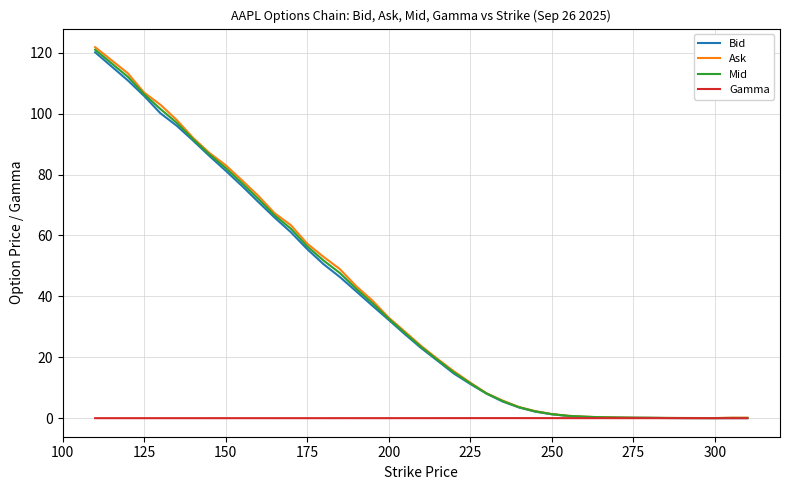

Which series has the largest range (max minus min)?

Ask